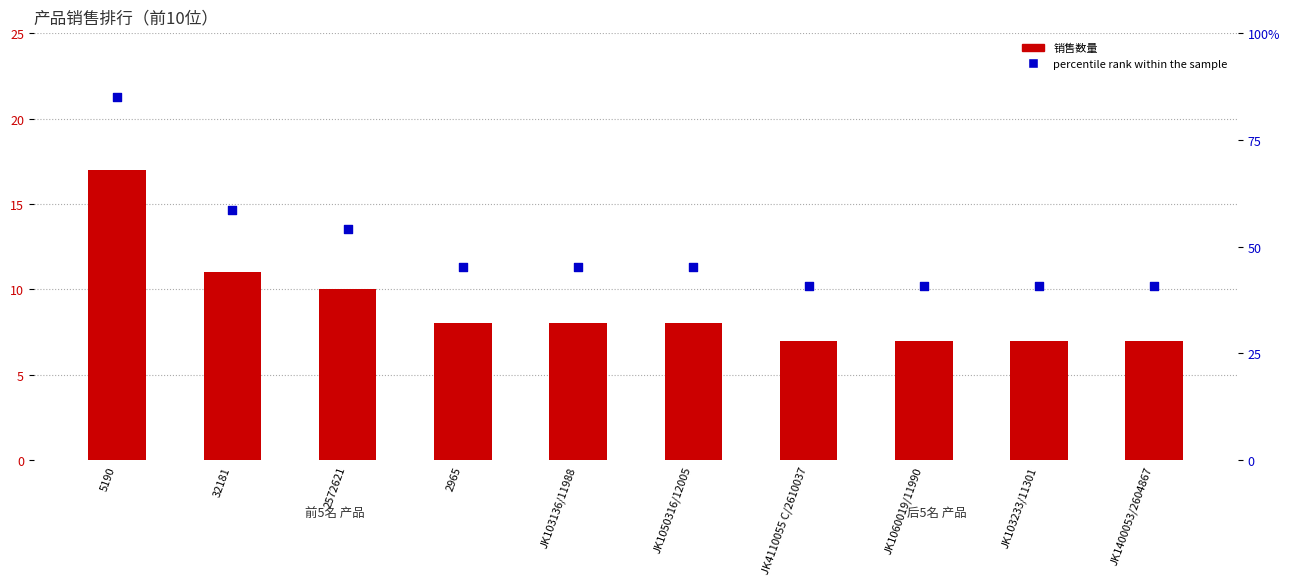

What are all the series names shown in the legend?

销售数量, percentile rank within the sample